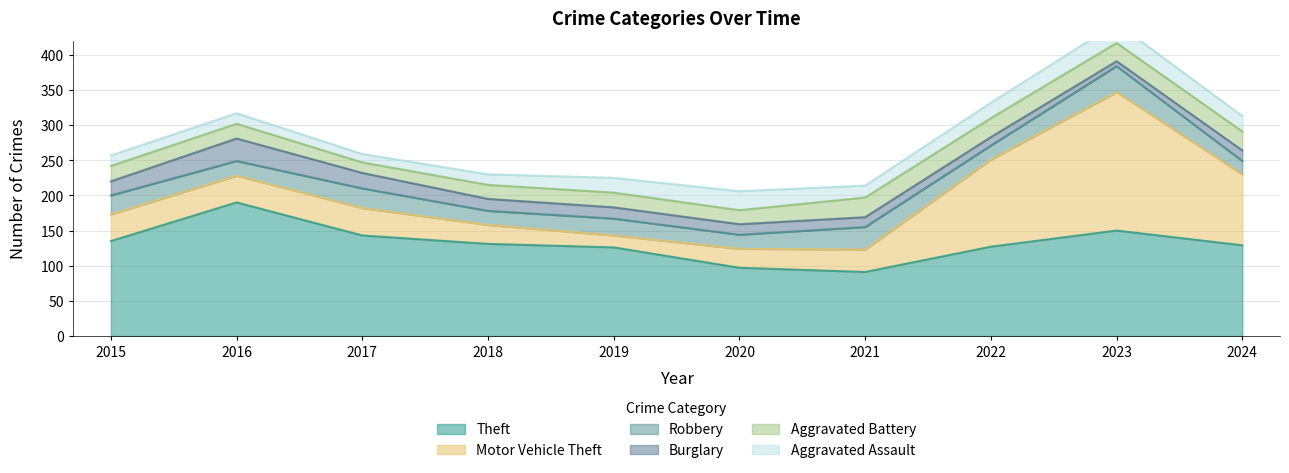

Reading left to right, transcribe all the data shown in this chart.

Theft: 2015=135	2016=190	2017=143	2018=131	2019=126	2020=97	2021=91	2022=127	2023=150	2024=129
Motor Vehicle Theft: 2015=38	2016=38	2017=39	2018=27	2019=17	2020=27	2021=32	2022=124	2023=197	2024=101
Robbery: 2015=27	2016=21	2017=28	2018=20	2019=24	2020=20	2021=32	2022=20	2023=37	2024=19
Burglary: 2015=20	2016=32	2017=22	2018=17	2019=16	2020=15	2021=14	2022=12	2023=7	2024=15
Aggravated Battery: 2015=22	2016=21	2017=15	2018=20	2019=21	2020=20	2021=28	2022=27	2023=26	2024=27
Aggravated Assault: 2015=15	2016=15	2017=12	2018=15	2019=21	2020=27	2021=17	2022=22	2023=28	2024=22